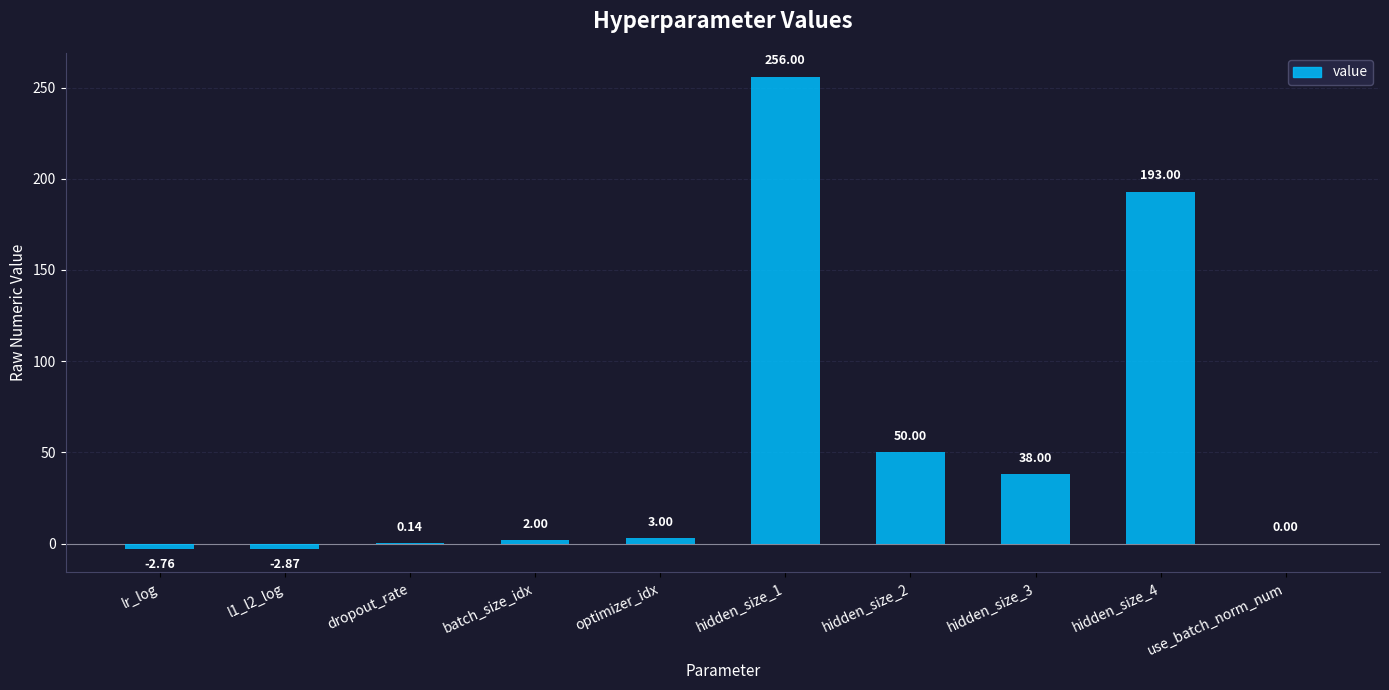

What is the change in value from lr_log to optimizer_idx?

+5.8